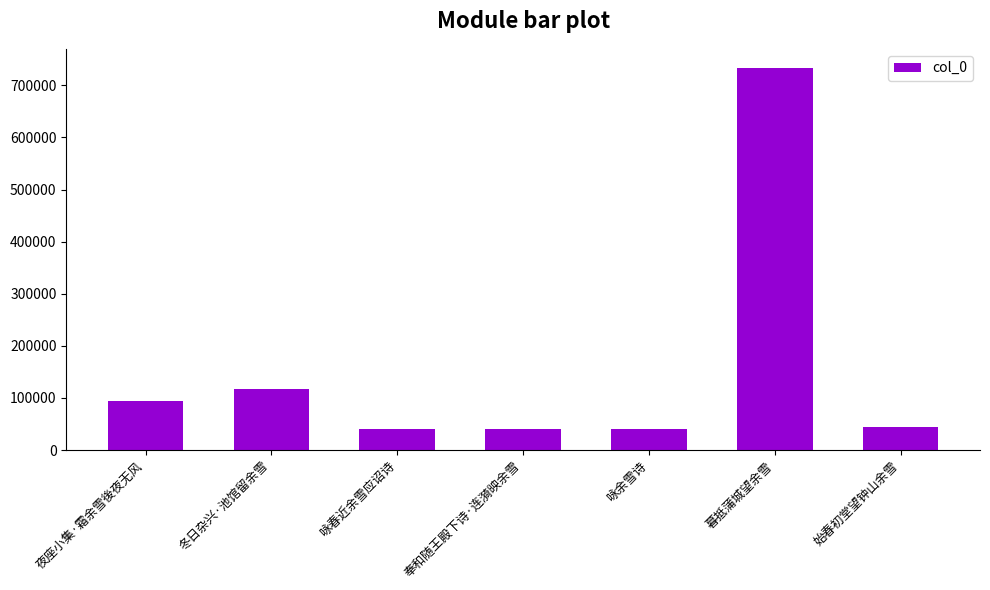

What is the change in value from 咏余雪诗 to 始春初堂望钟山余雪?

+3789